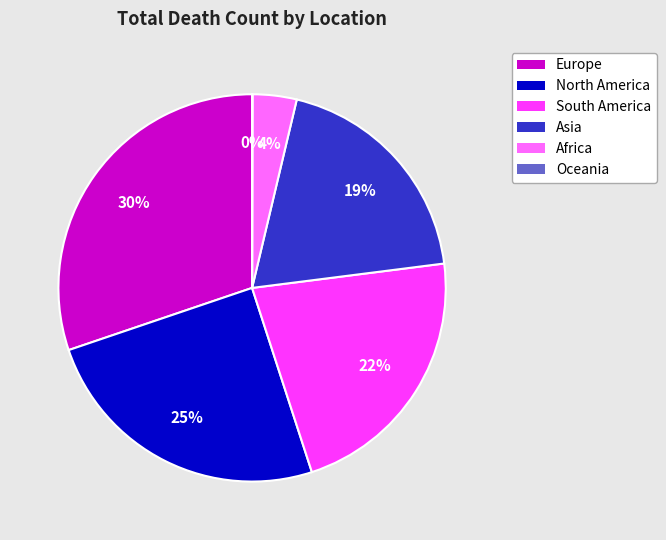

To the nearest percent, what is the difference between the largest and smallest slice percentages?

30%